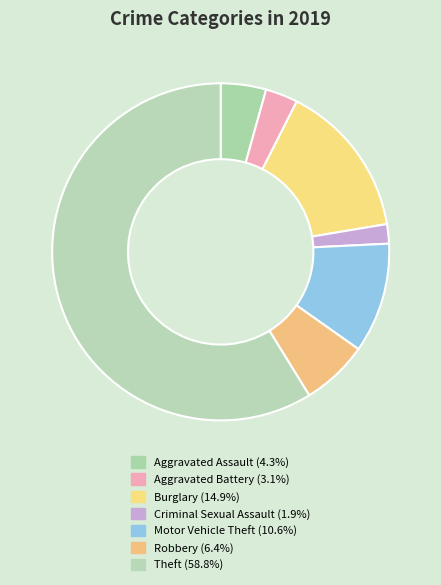

To the nearest percent, what is the difference between the Burglary and Aggravated Battery slice percentages?

12%